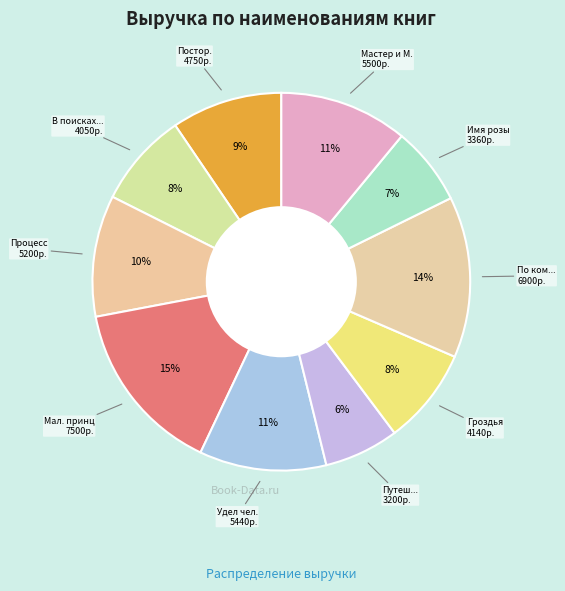

How many slices are in this pie chart?

10